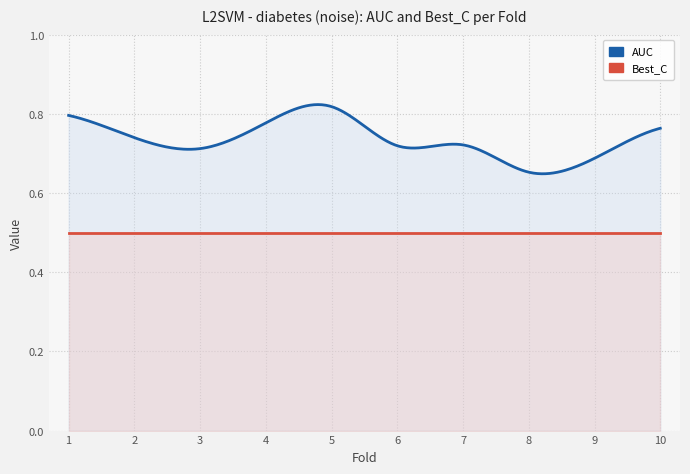

How many lines are shown in the chart?

2